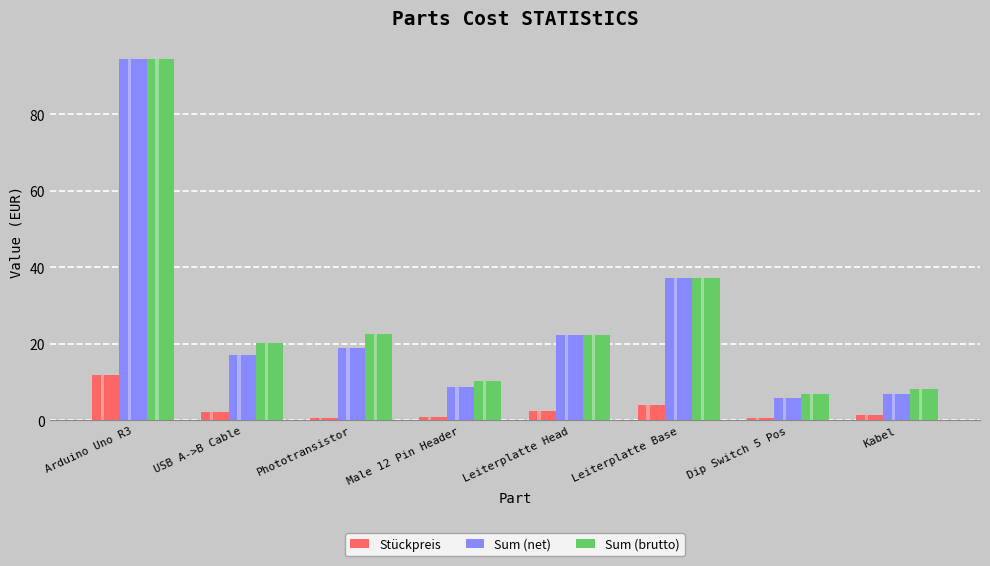

List the series in order of their peak value, lowest first.

Stückpreis, Sum (net), Sum (brutto)